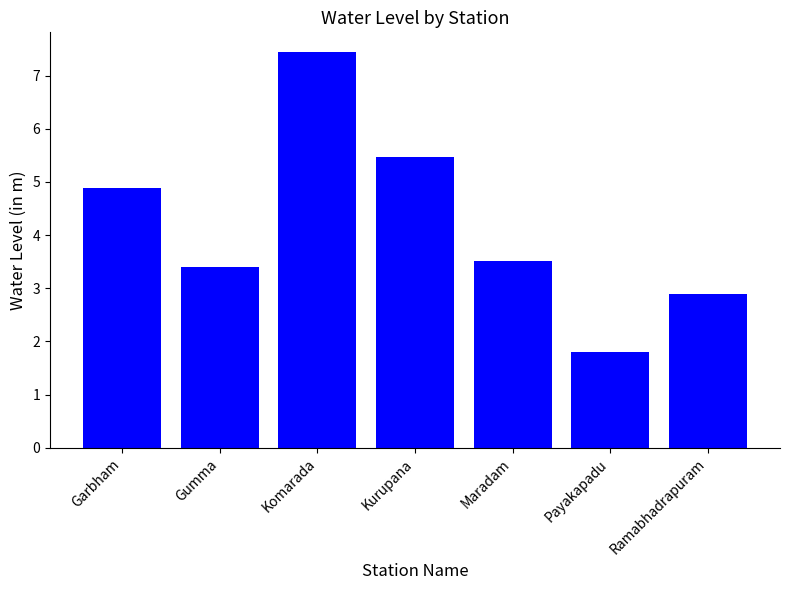

What position from the right is Komarada?

5